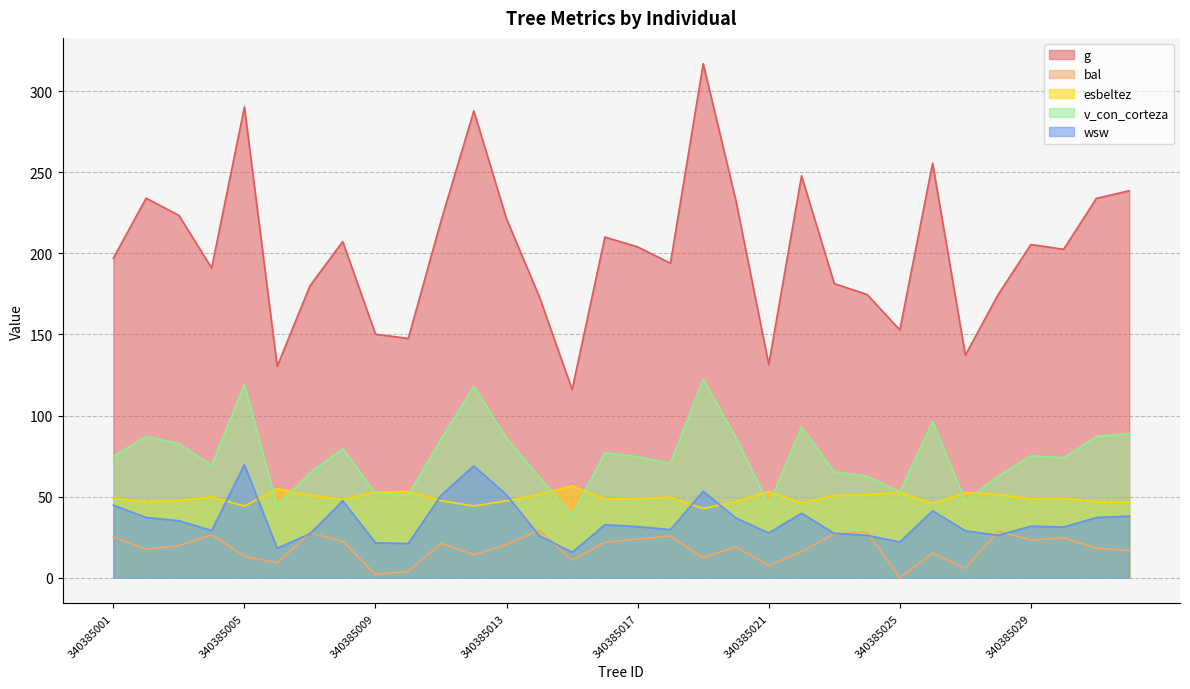

Is the value of g at 340385032 greater than the value of bal at 340385002?

Yes